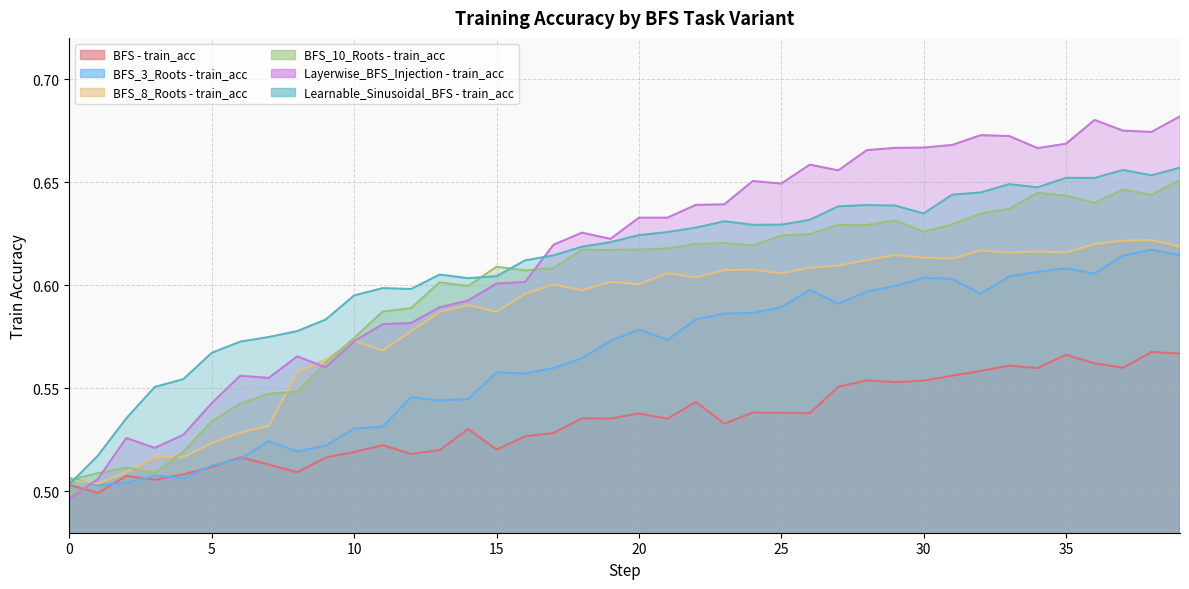

The task: BFS_8_Roots - train_acc series shows 1.1 at 21. True or false?

False